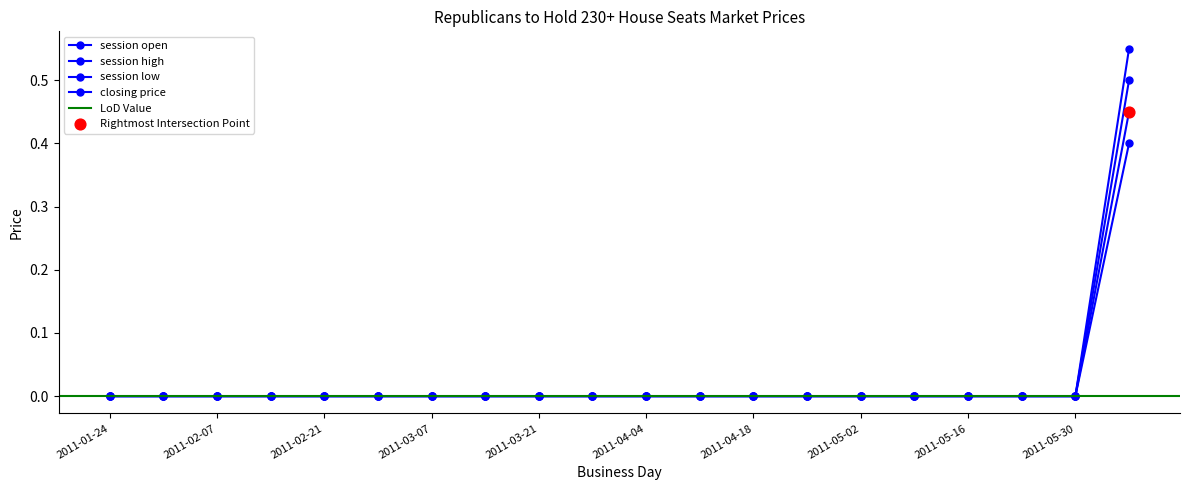

Which series has the largest Y range (max minus min)?

closing price